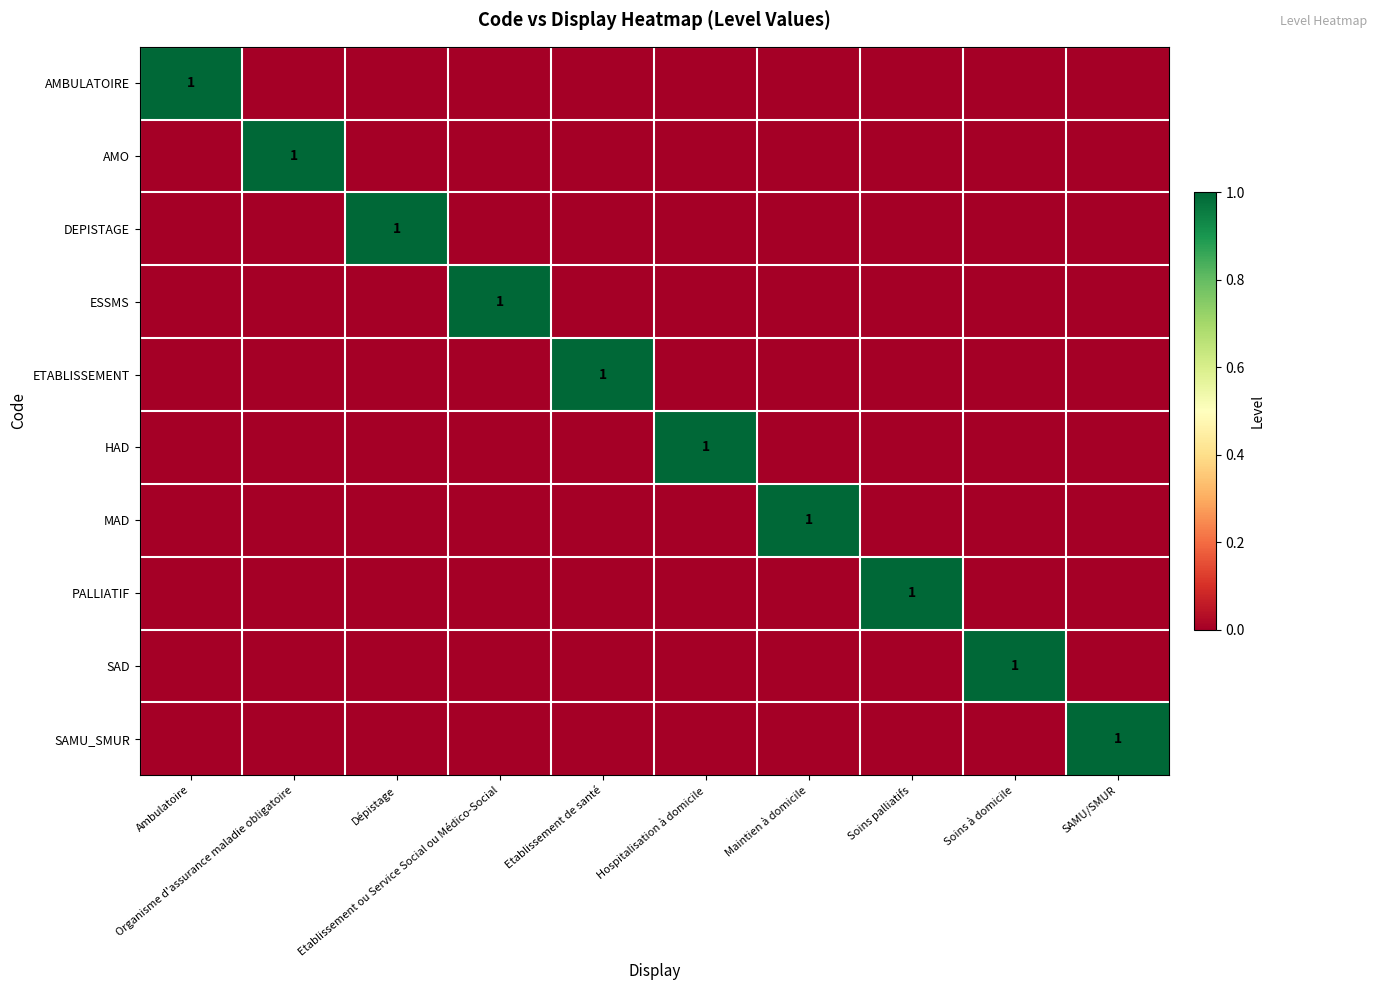

At which category does the chart reach its peak across all series?

Ambulatoire